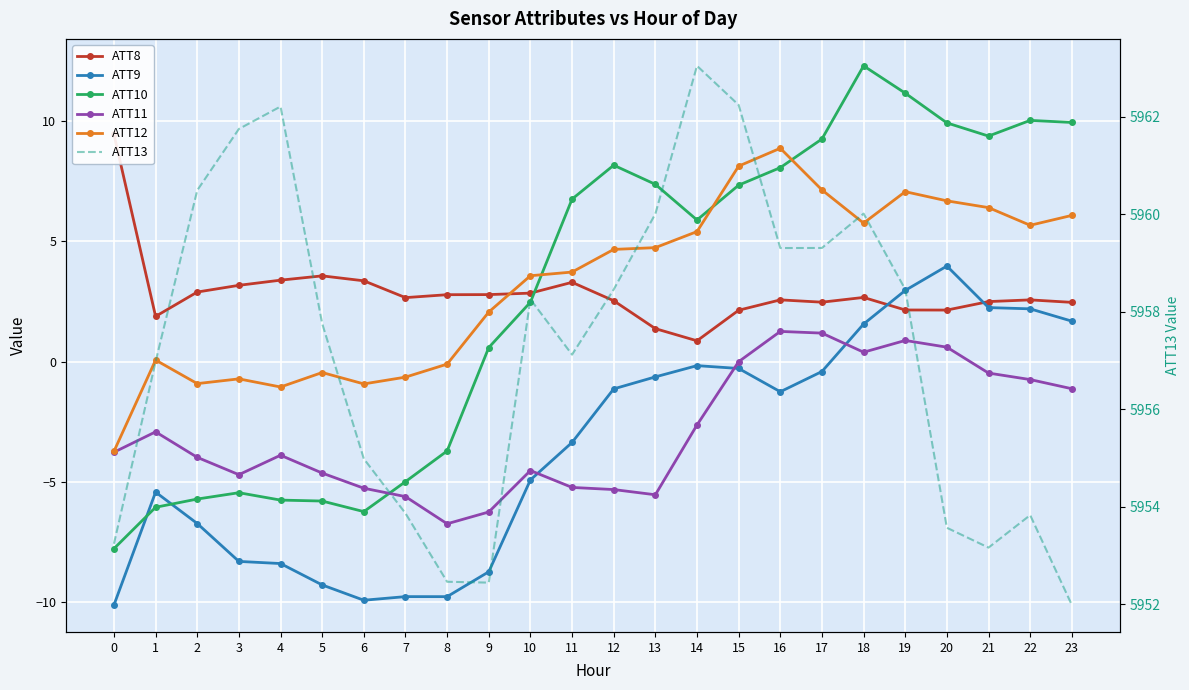

What is the difference between the ATT10 values at 3 and 0?

2.3